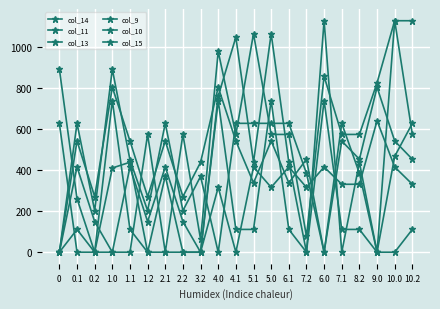

Where is col_11 nearest to the value 320?

4.0